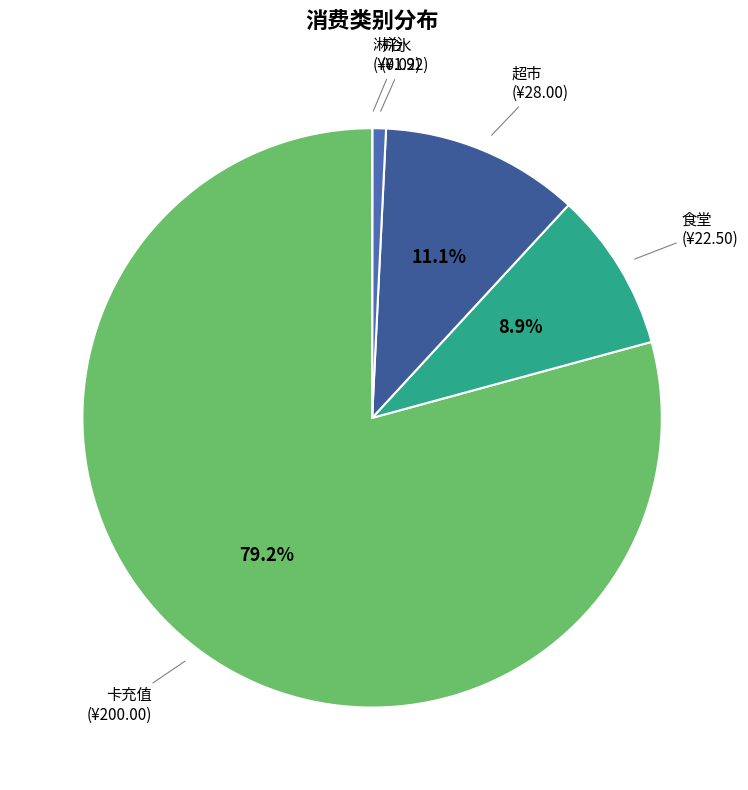

To the nearest percent, what is the difference between the 开水 and 卡充值 slice percentages?

78%